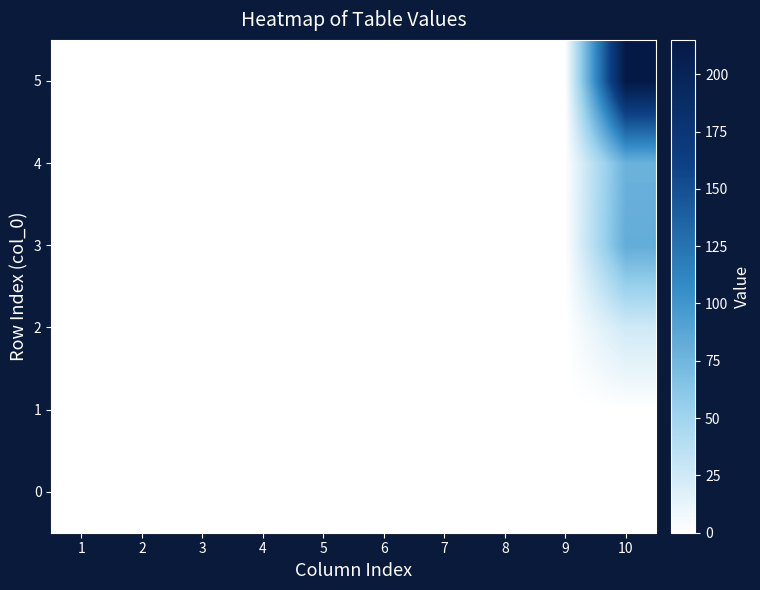

Reading left to right, transcribe all the data shown in this chart.

0: 1=0	2=0	3=0	4=0	5=0	6=0	7=0	8=0	9=0	10=0
1: 1=0	2=0	3=0	4=0	5=0	6=0	7=0	8=0	9=0	10=0
2: 1=0	2=0	3=0	4=0	5=0	6=0	7=0	8=0	9=0	10=25
3: 1=0	2=0	3=0	4=0	5=0	6=0	7=0	8=0	9=0	10=82
4: 1=0	2=0	3=0	4=0	5=0	6=0	7=0	8=0	9=0	10=78
5: 1=0	2=0	3=0	4=0	5=0	6=0	7=0	8=0	9=0	10=215